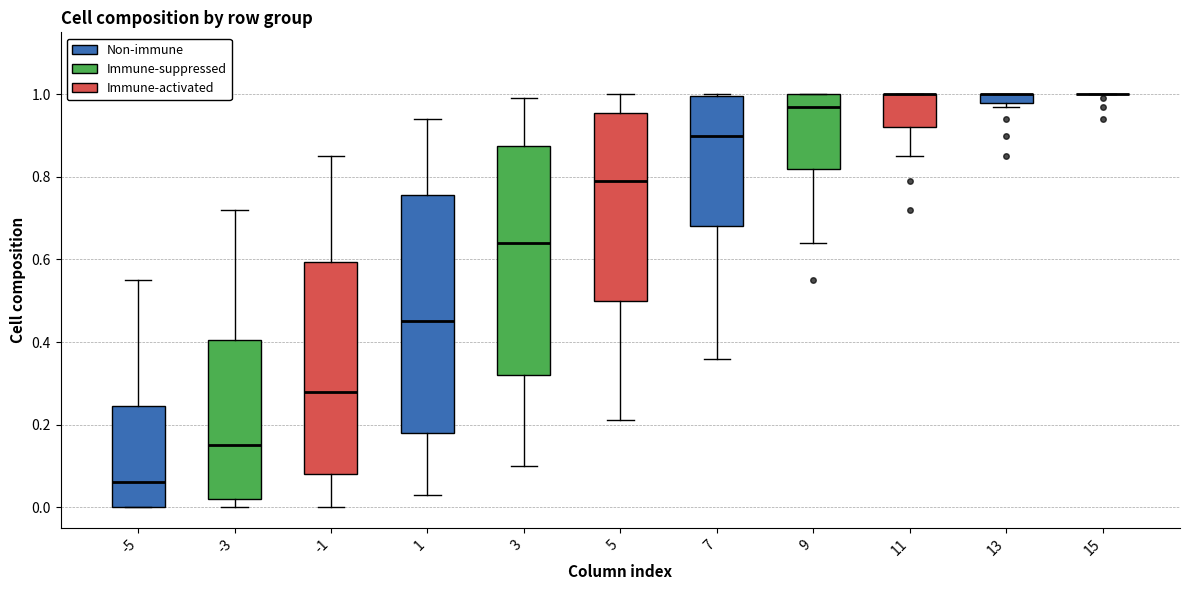

Which box is the tallest, from its lower edge to its upper edge?

1